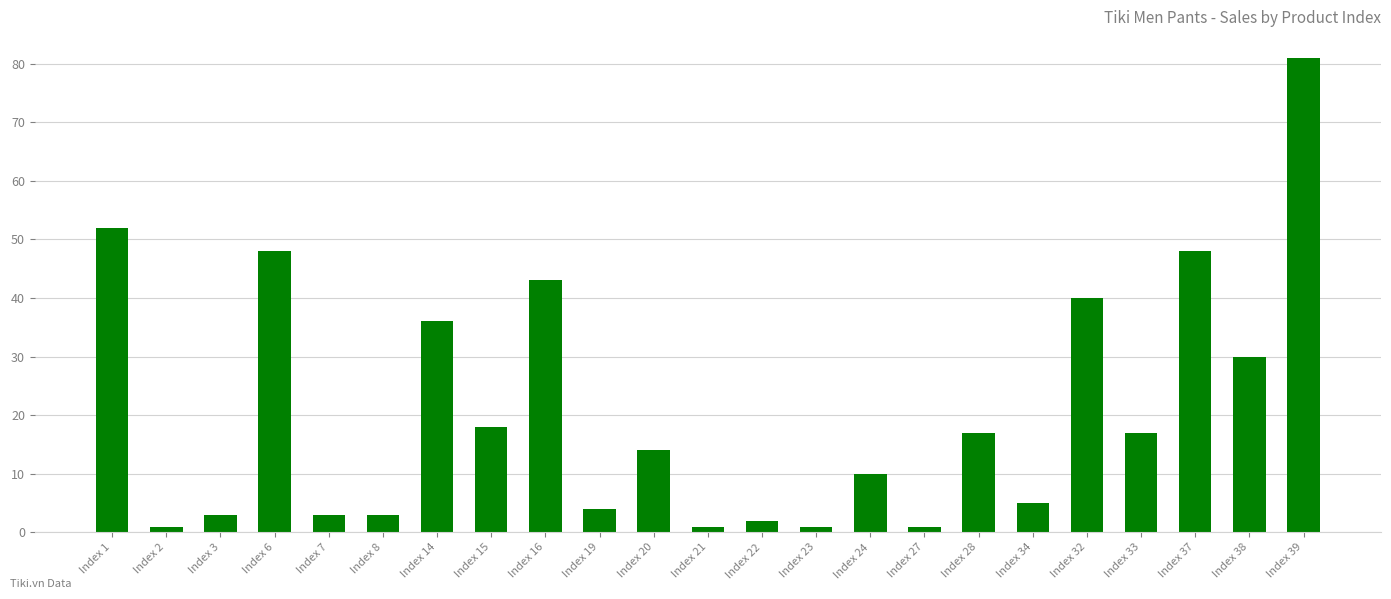

Does the chart contain stacked bars?

No